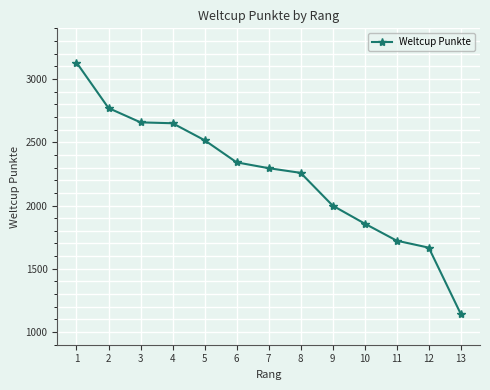

True or false: the data has more than 2 interior local peaks.

False